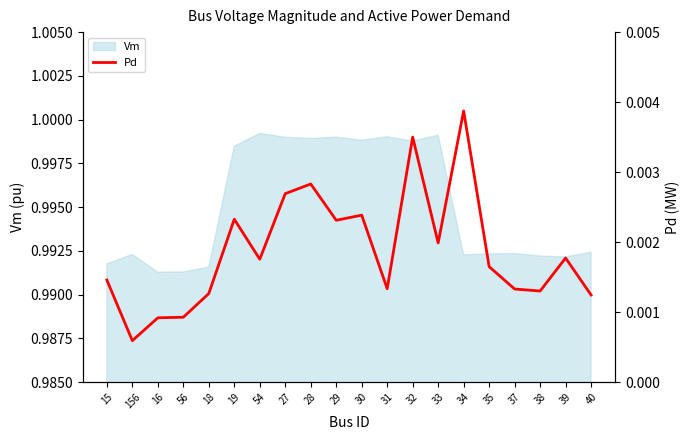

What is the label of the 12th point from the right?

28